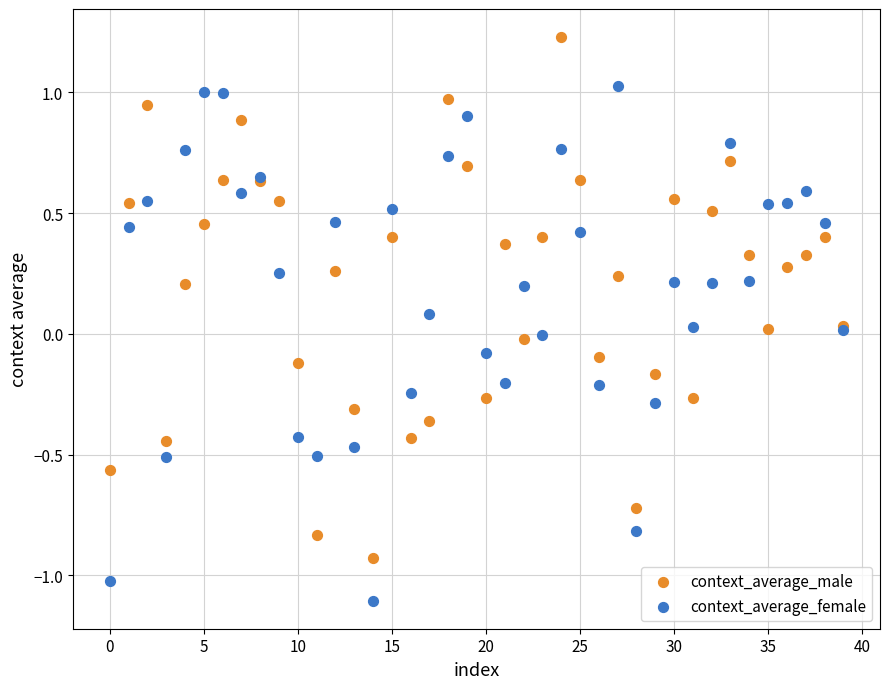

Which series contains the highest Y value?

context_average_male